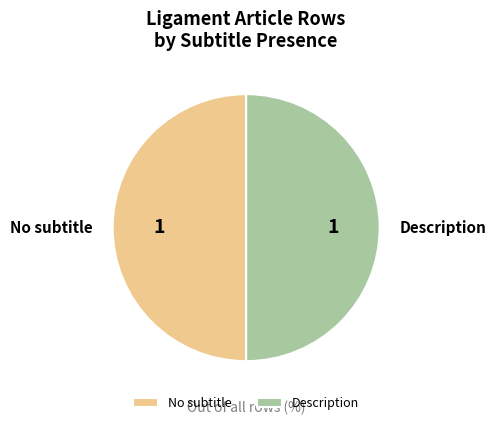

Approximately how many times larger is the value at Description compared to No subtitle?

1.0